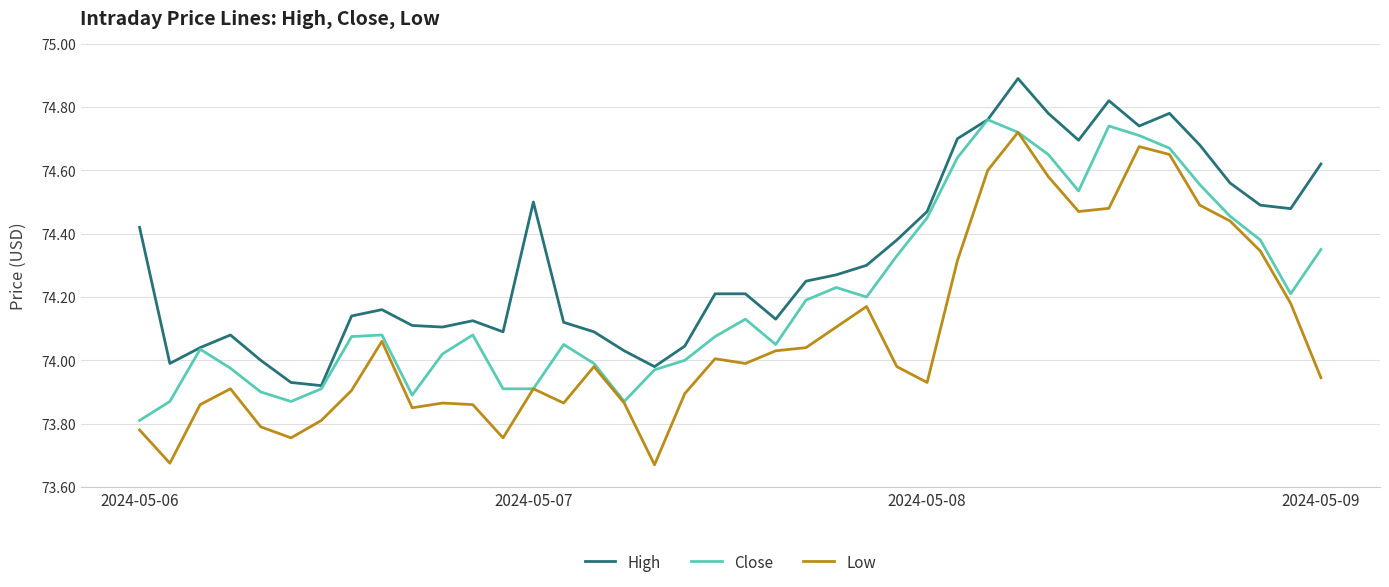

Which series has the largest total across all categories?

High